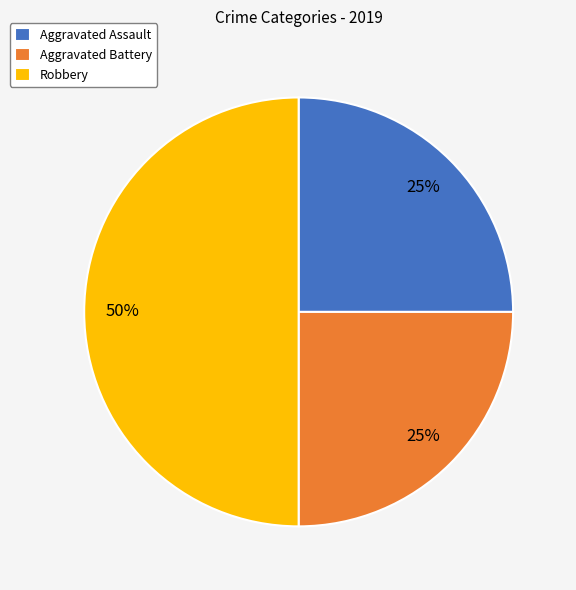

To the nearest percent, what is the average slice percentage?

33%